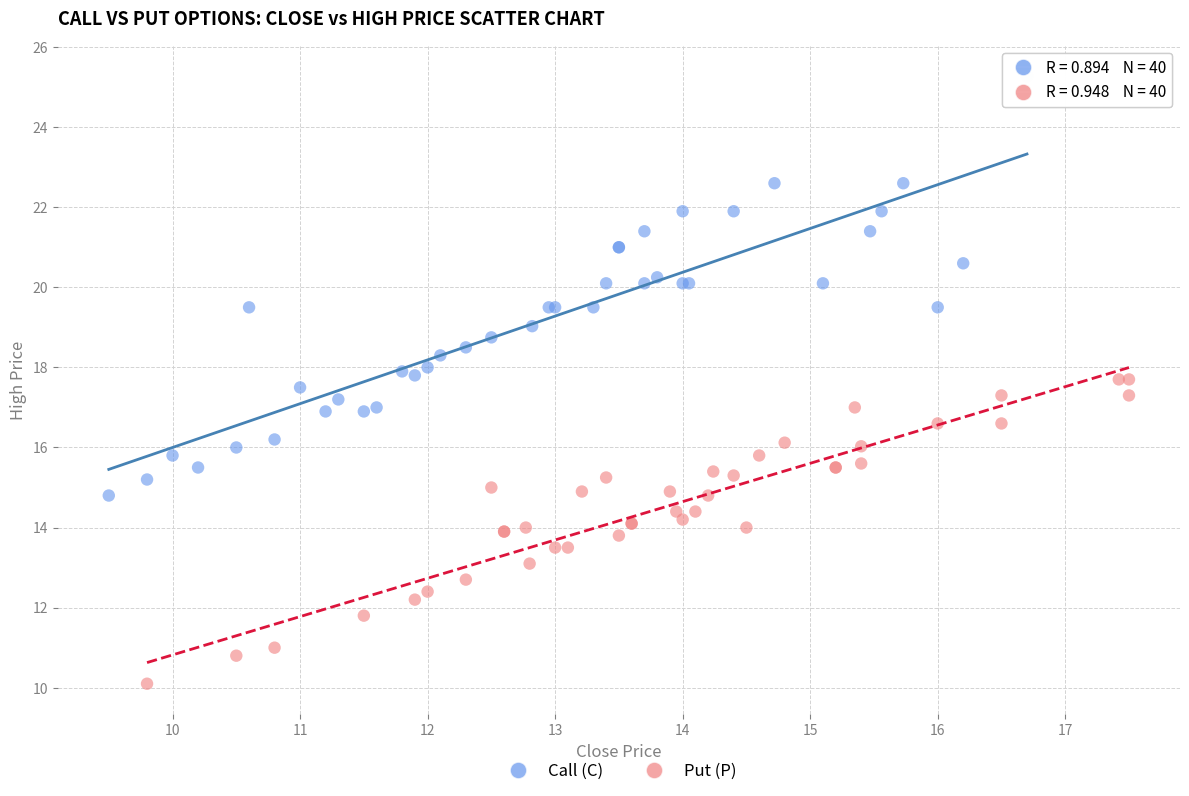

Which series has the widest spread of Y values?

Call (C)